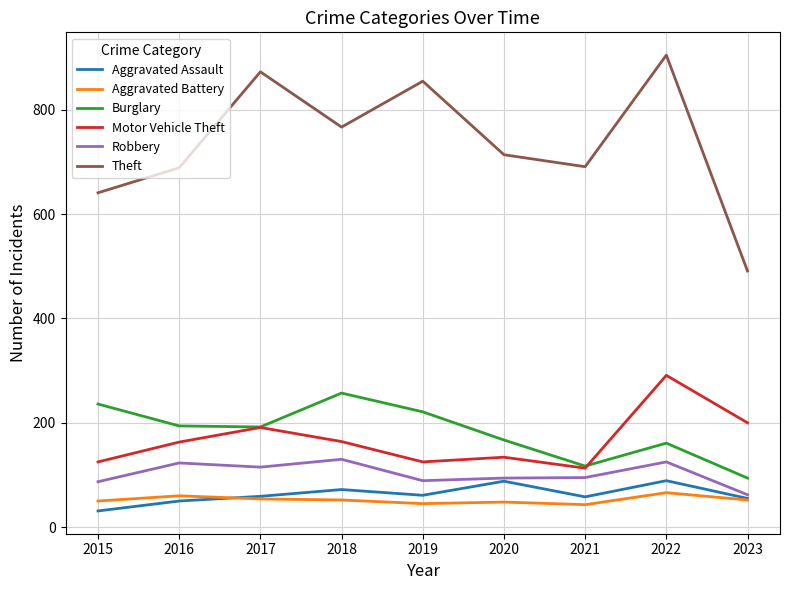

Which series changed the most between 2021 and 2022?

Theft